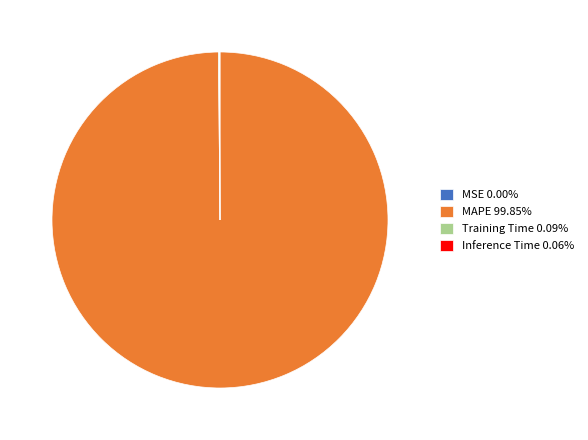

Does MAPE 99.85% represent more than half of the total?

Yes